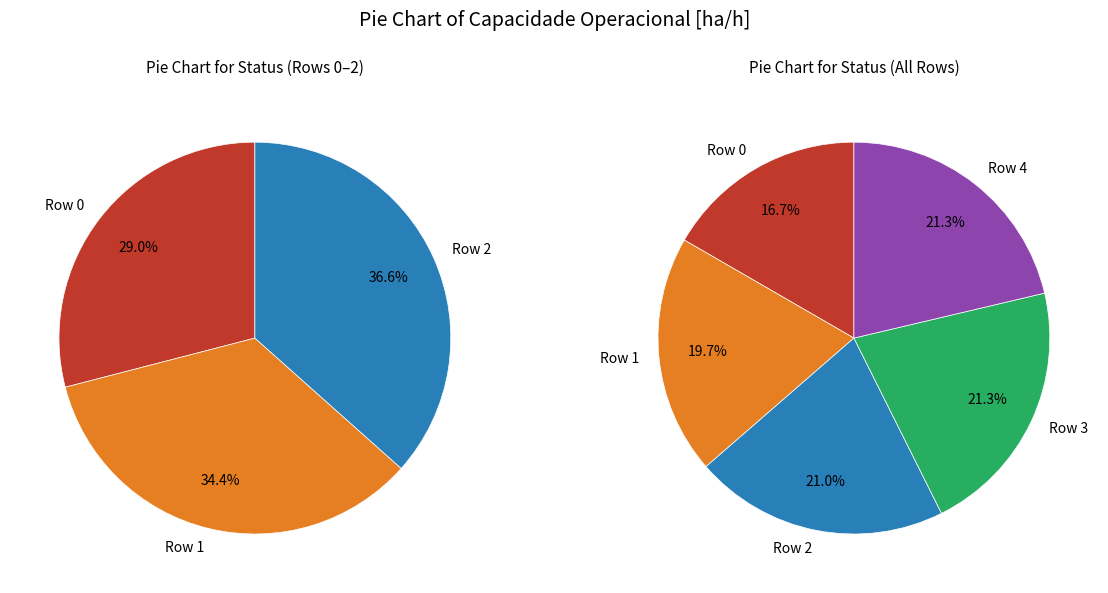

Which slice is the largest?

Row 4